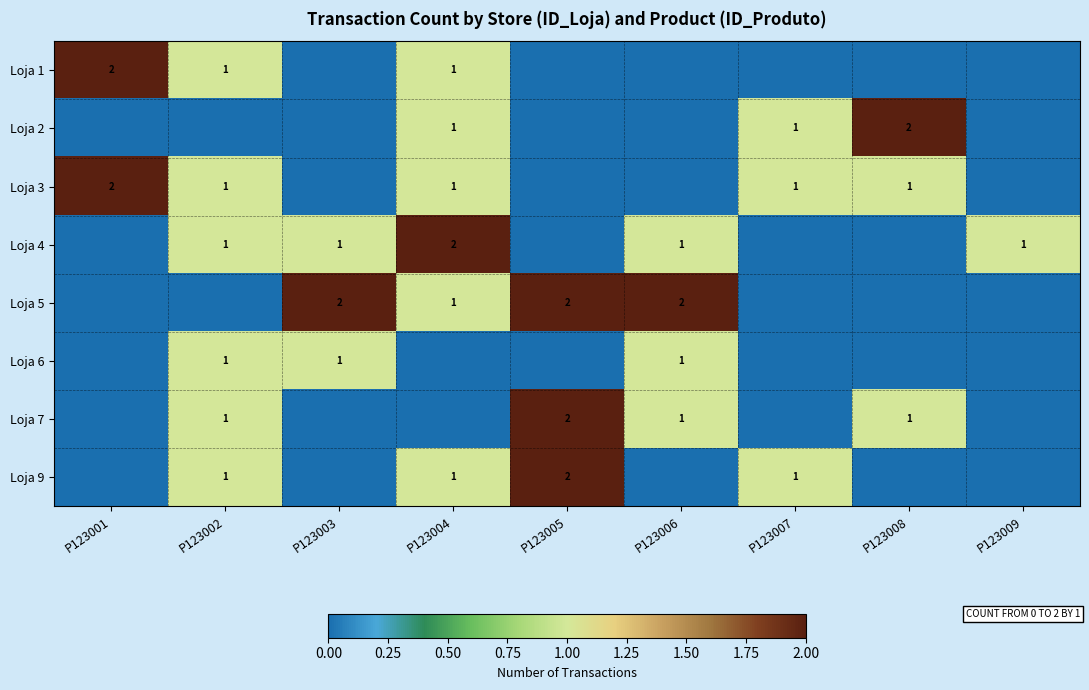

The value of Loja 9 at P123005 is 1. True or false?

False